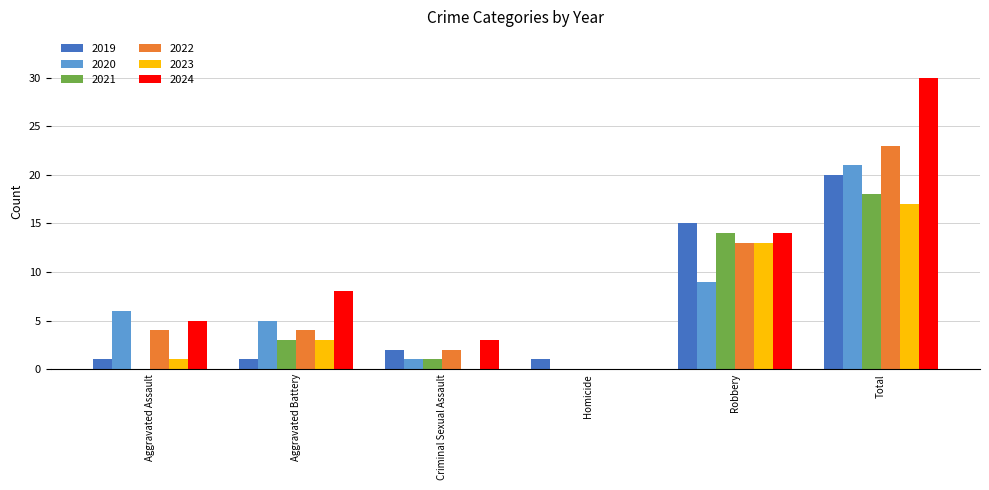

What are all the series names shown in the legend?

2019, 2020, 2021, 2022, 2023, 2024